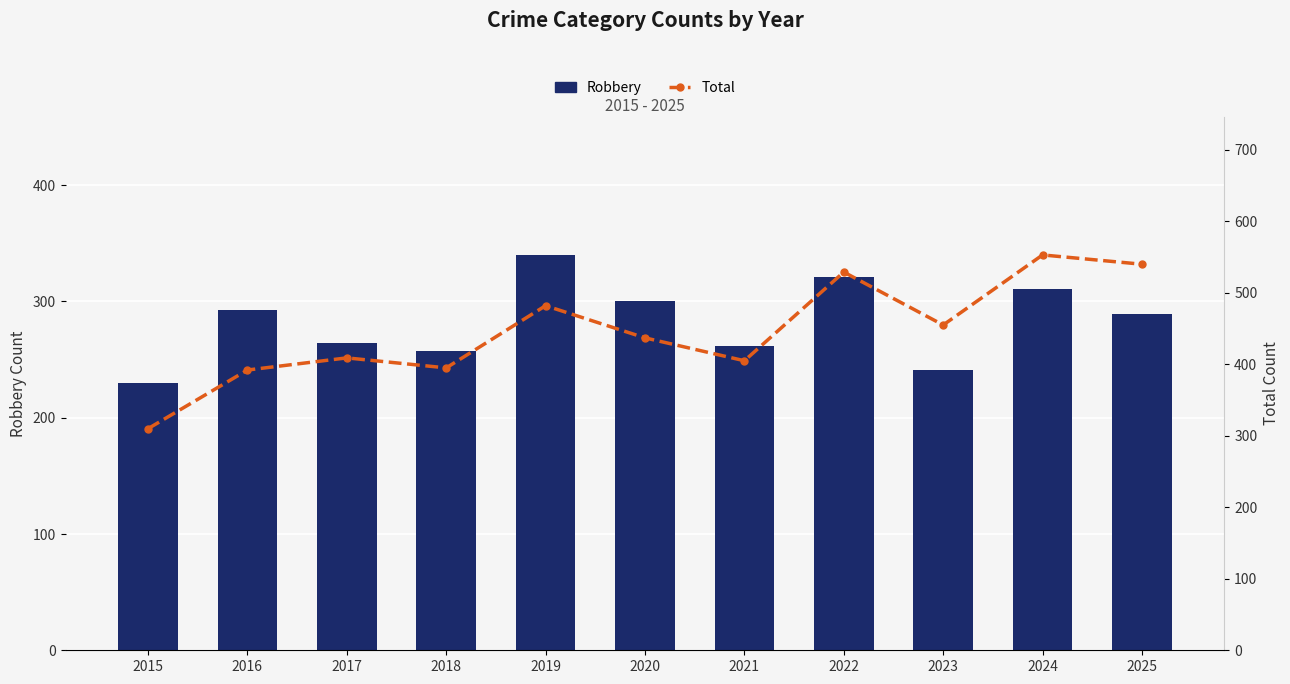

Which series has the largest range (max minus min)?

Total